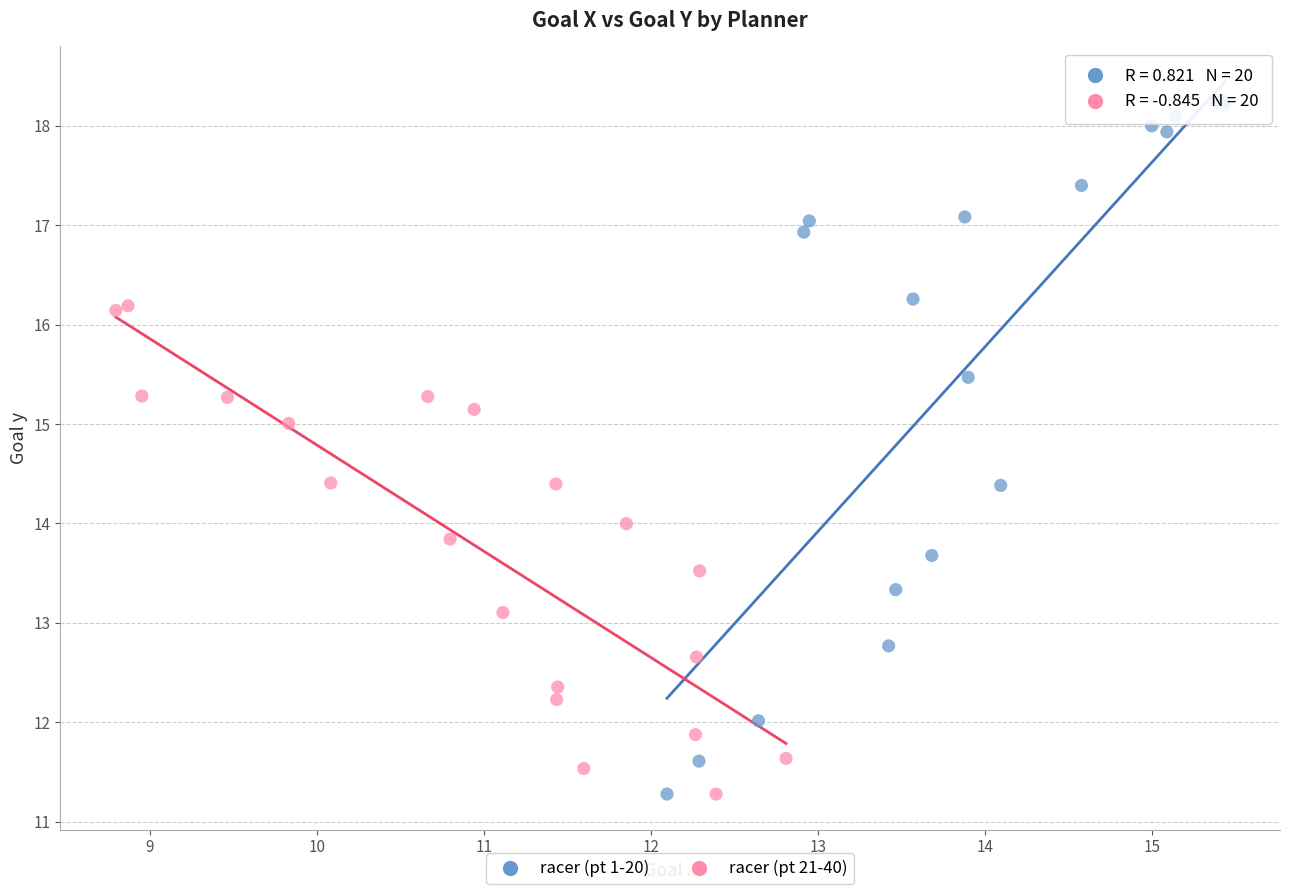

Which series has the largest Y range (max minus min)?

racer (pt 1-20)